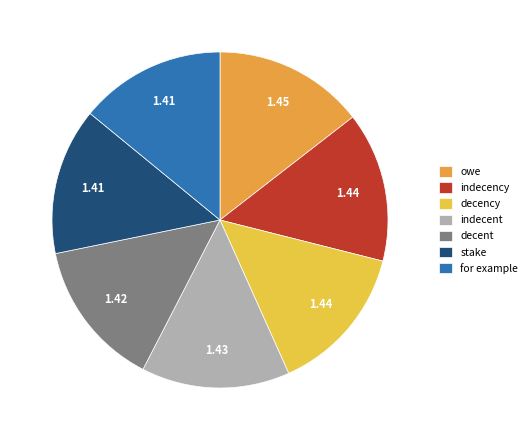

Which slice is the largest?

owe